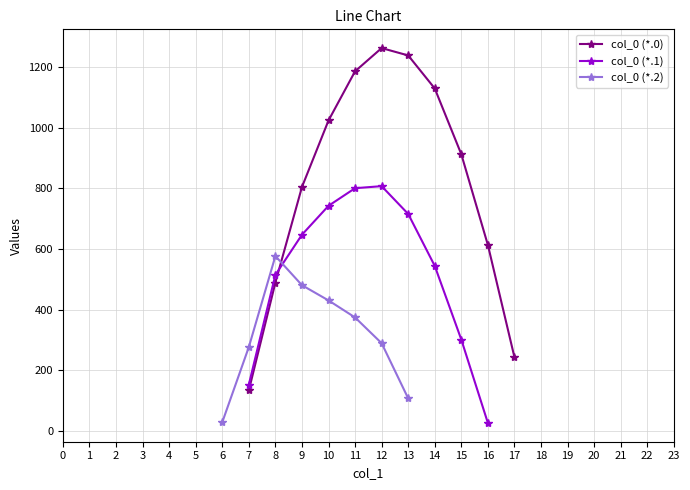

True or false: col_0 (*.0) has more than 1 interior local peaks.

False